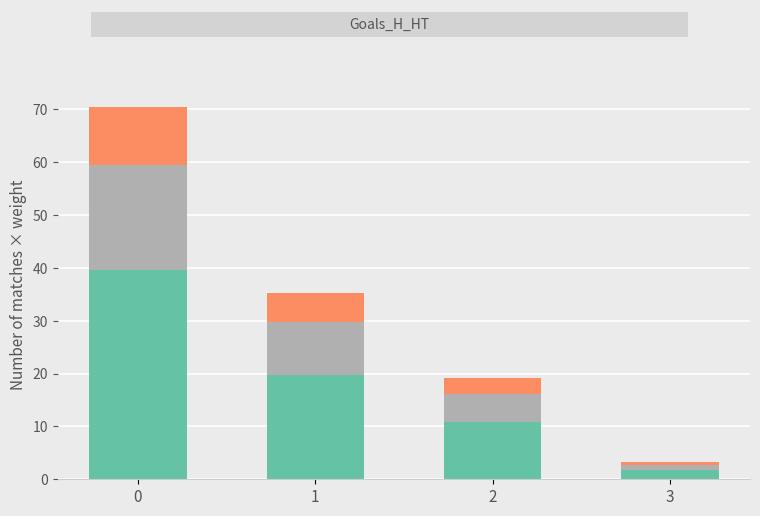

What is the difference between the maximum and minimum values in the Gain series?

37.8